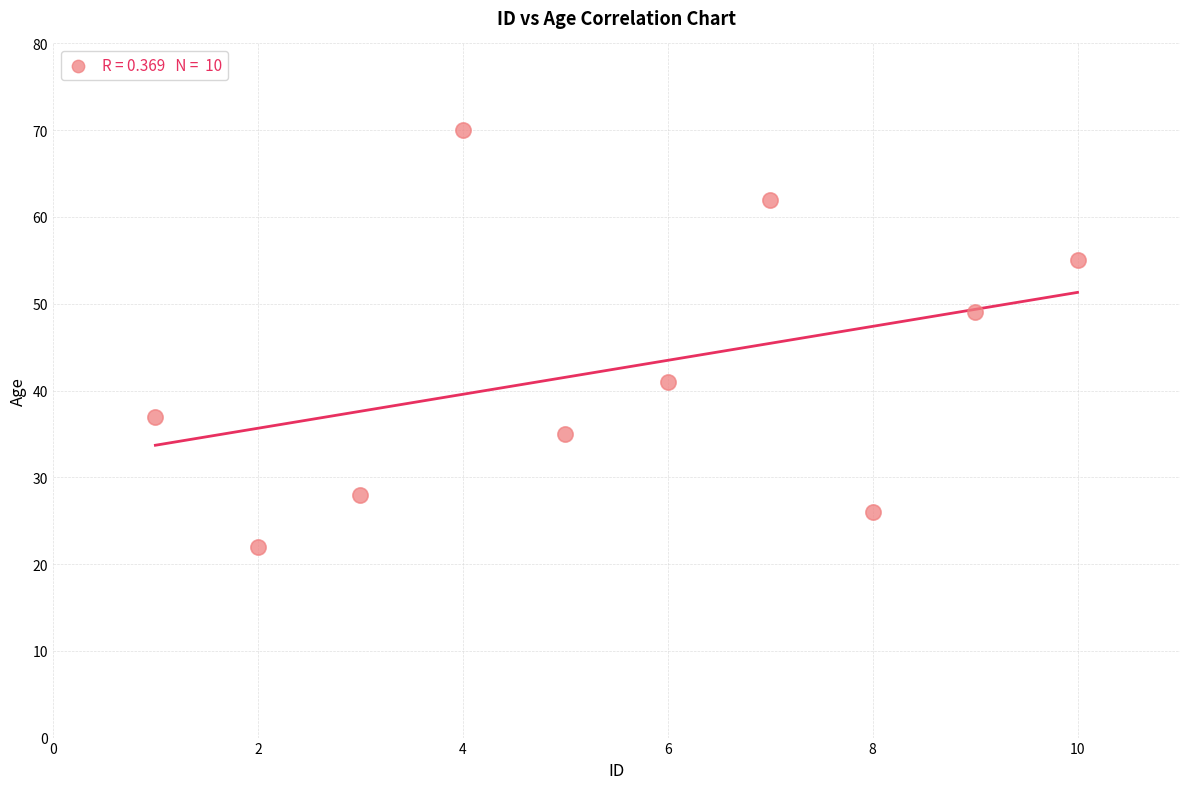

What is the range of Y values (max minus min)?

48